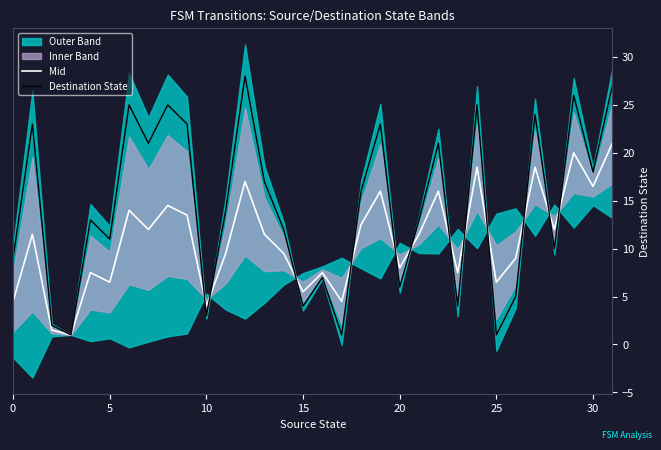

What is the sum of all Destination State values?

458.0